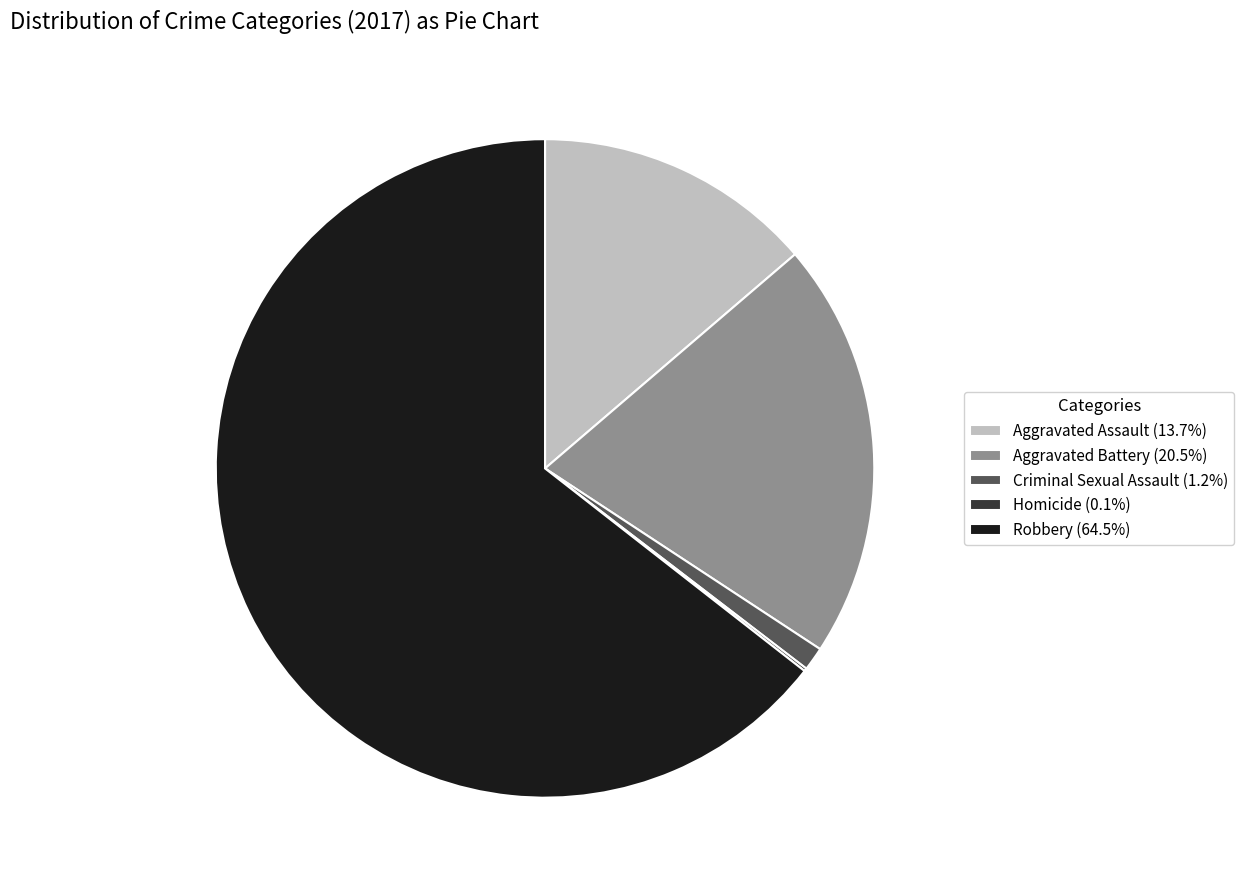

Is there any slice that represents more than half of the pie?

Yes